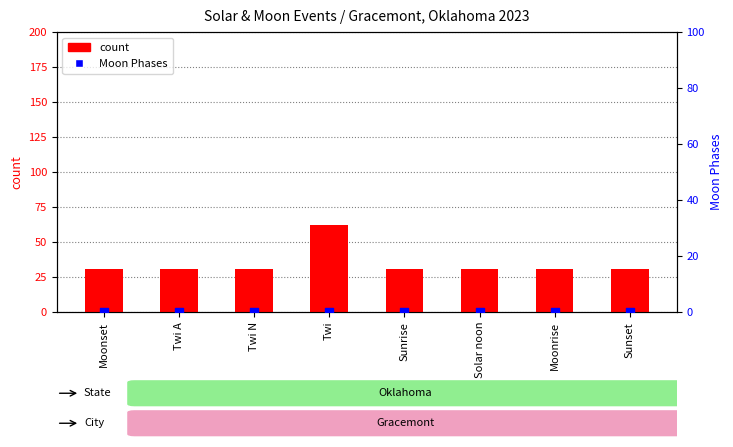

At how many categories does at least one series exceed 15?

8